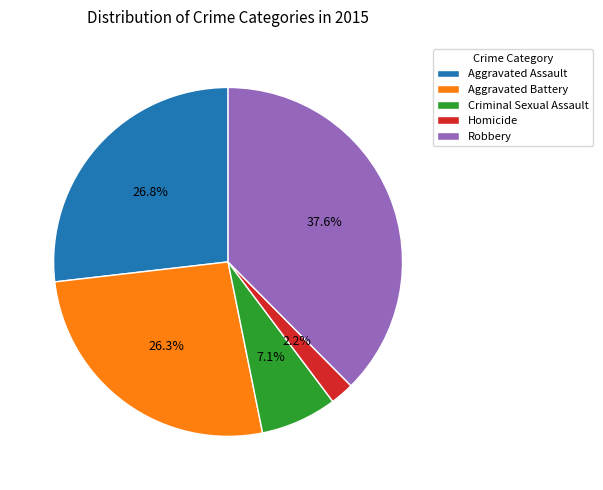

Which category has the biggest portion of the pie?

Robbery